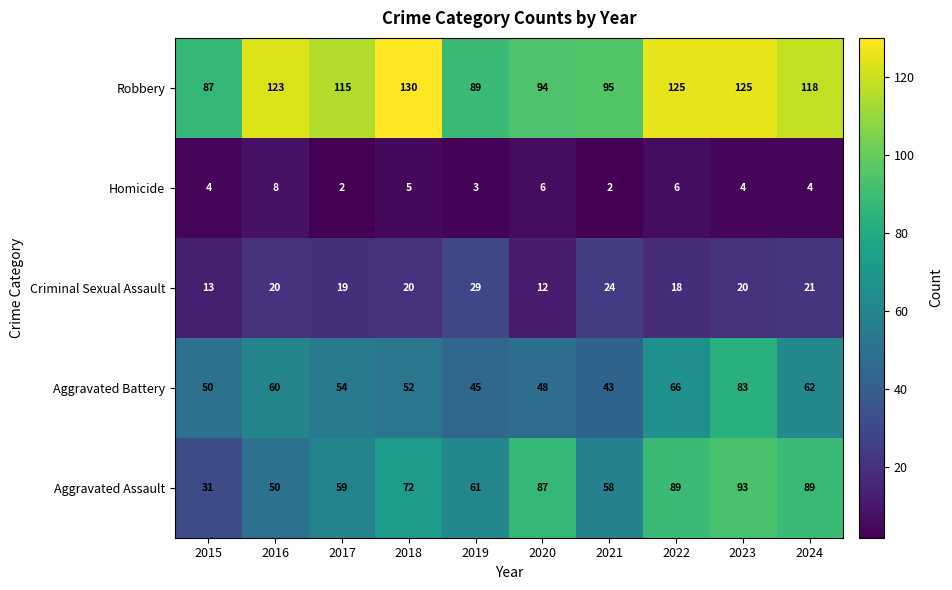

Is it true that Criminal Sexual Assault equals 19 at 2017?

True